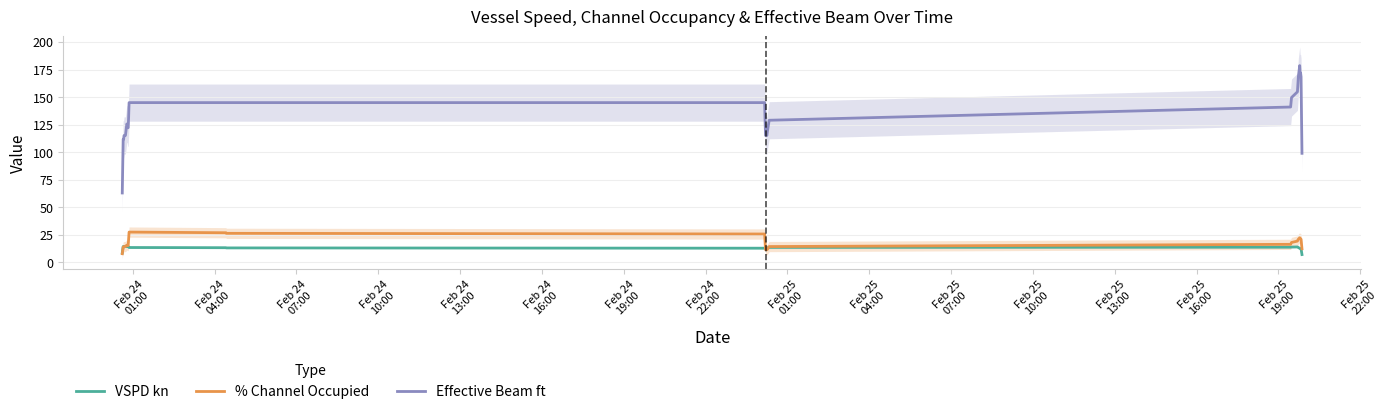

What is the difference between the maximum and minimum values in the % Channel Occupied series?

19.7